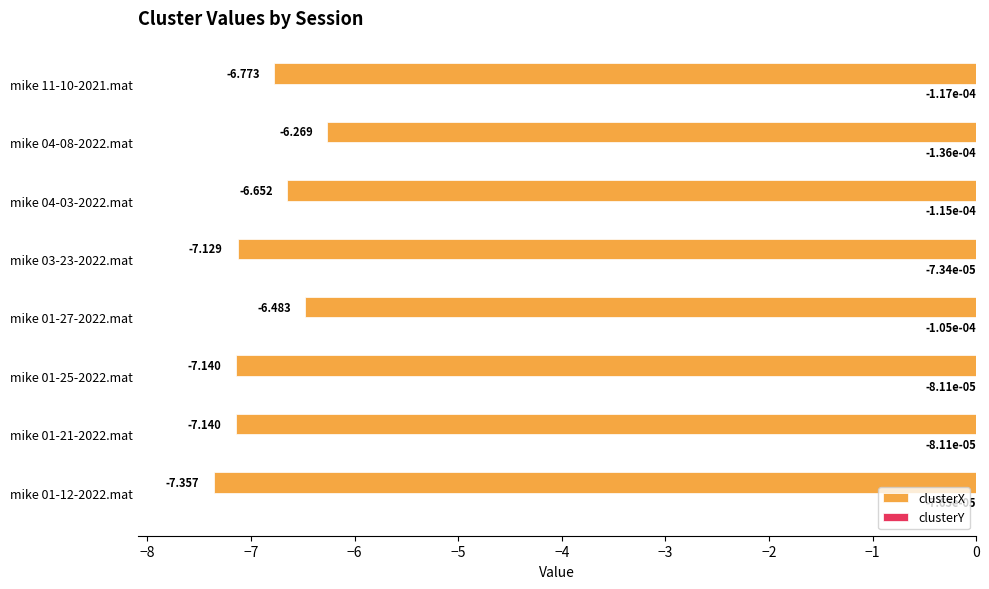

Which series has the widest spread of values?

clusterX